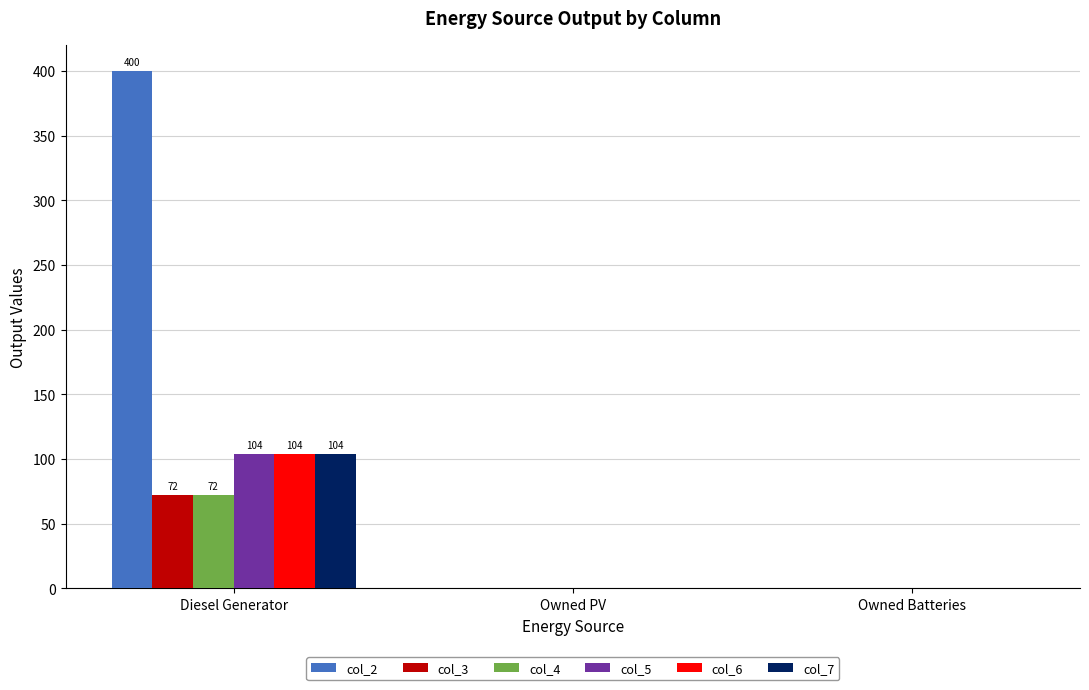

What is the difference between the col_4 values at Owned Batteries and Diesel Generator?

72.0